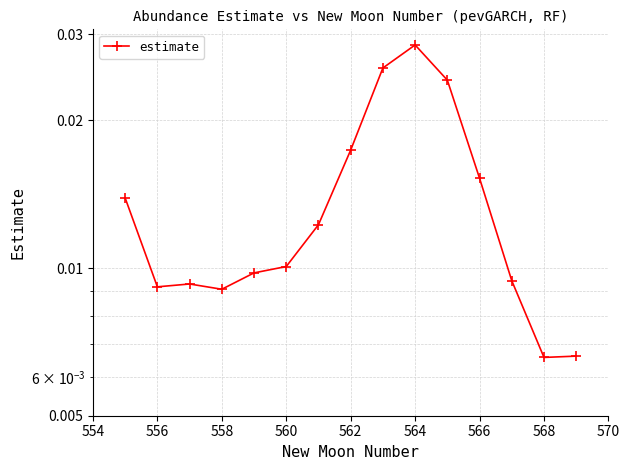

Which has a higher value, 564 or 562?

564